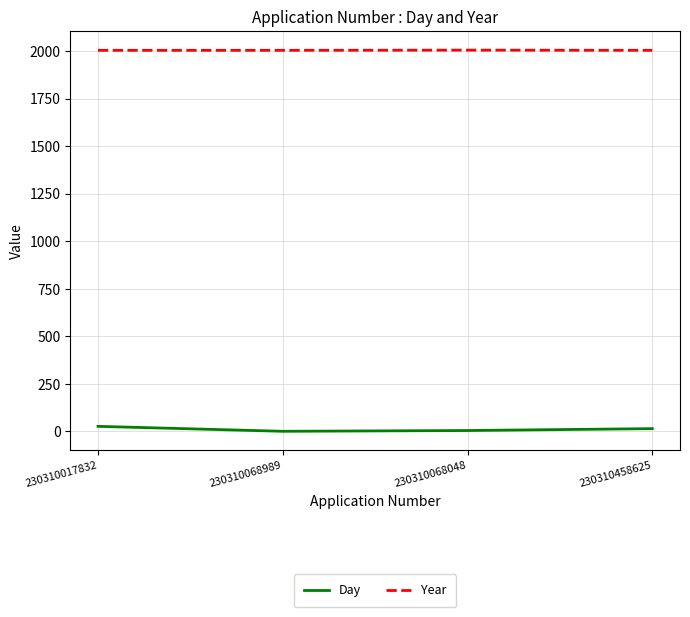

Is it true that Day equals 5 at 230310068048?

True